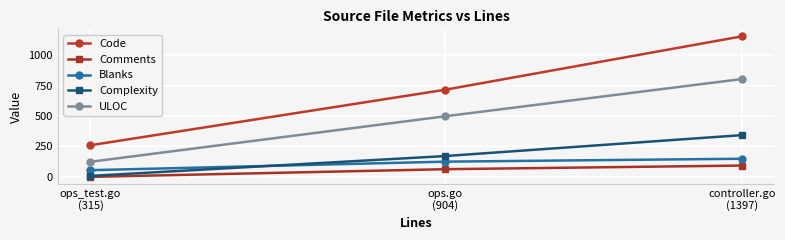

Rank the series at ops.go
(904) from lowest to highest value.

Comments, Blanks, Complexity, ULOC, Code